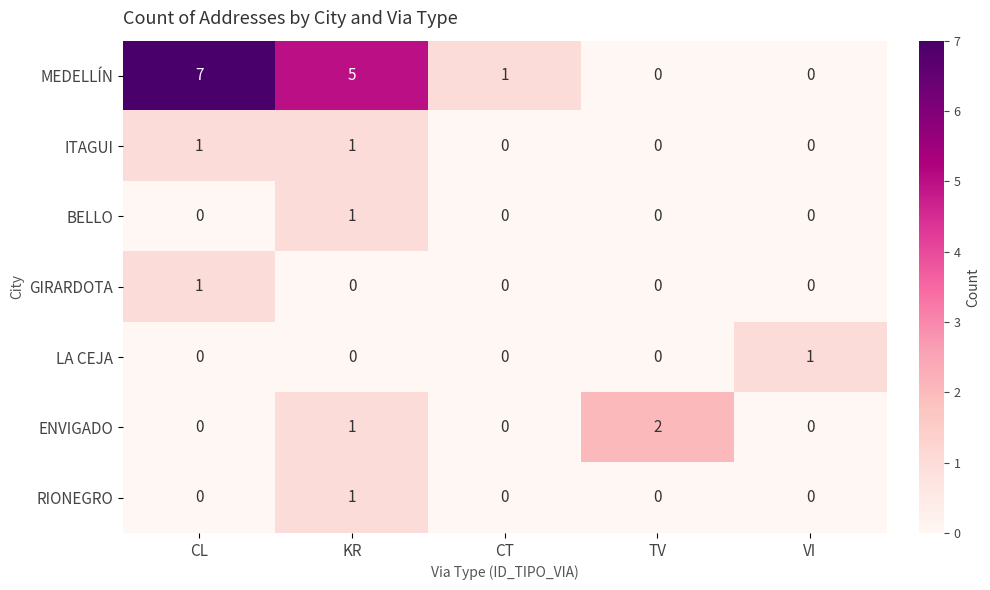

How many ENVIGADO values are between 0 and 1?

4